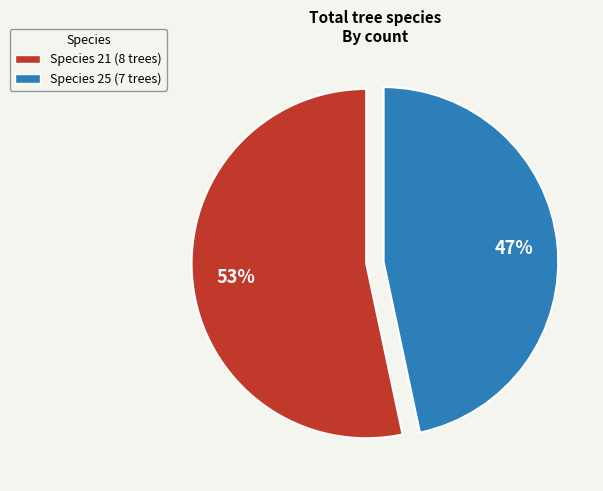

Is there any slice that represents more than half of the pie?

Yes